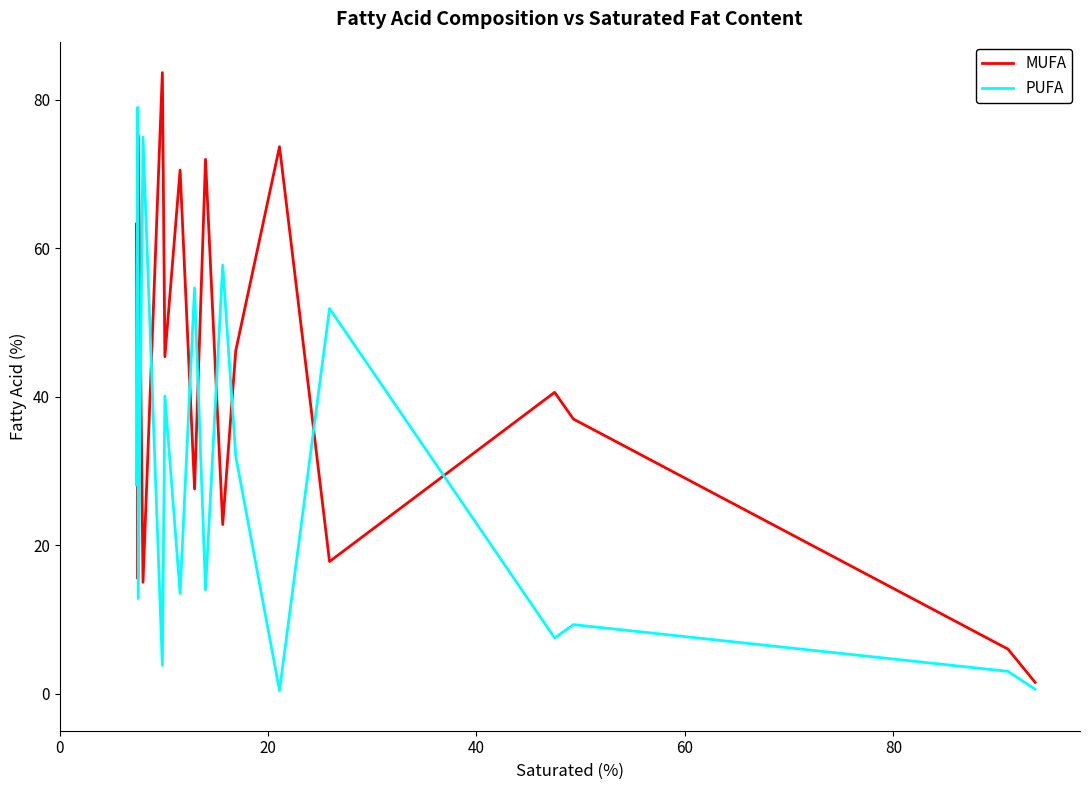

True or false: PUFA and MUFA cross at least once.

True